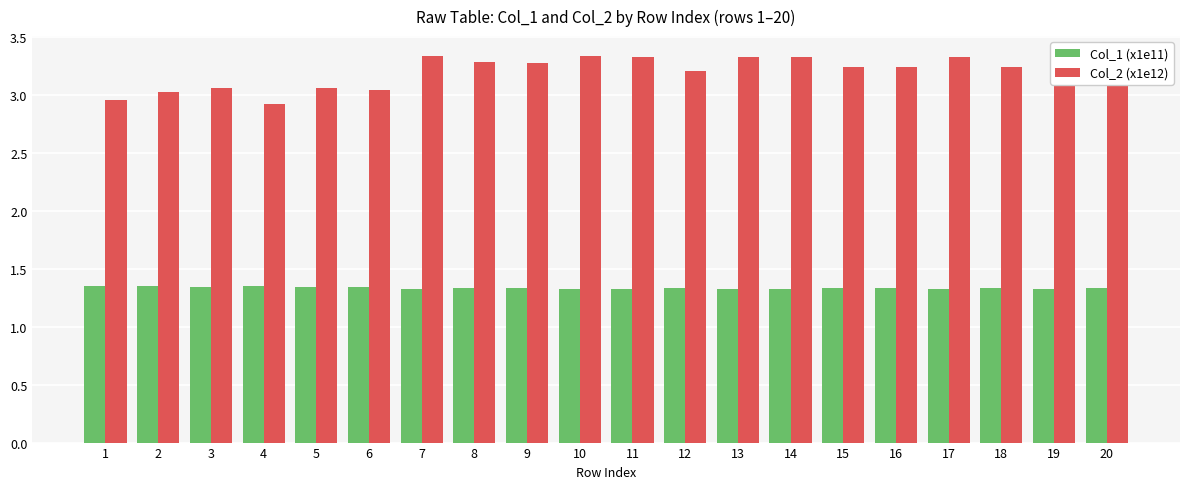

Between 13 and 20, which series saw the biggest shift?

Col_2 (x1e12)